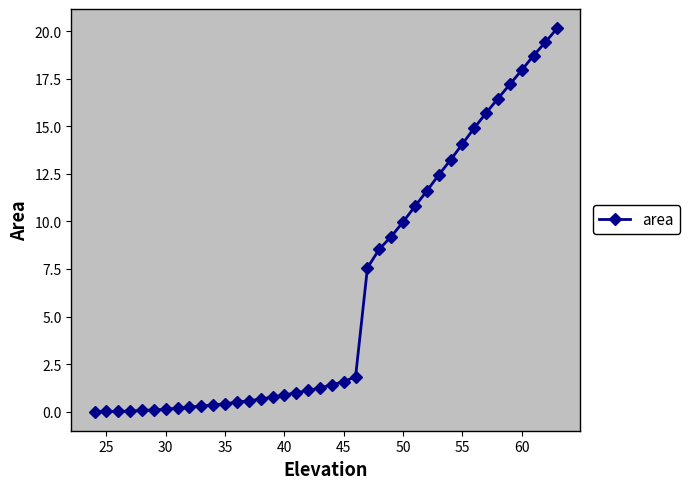

What is the sum of all values?

251.3